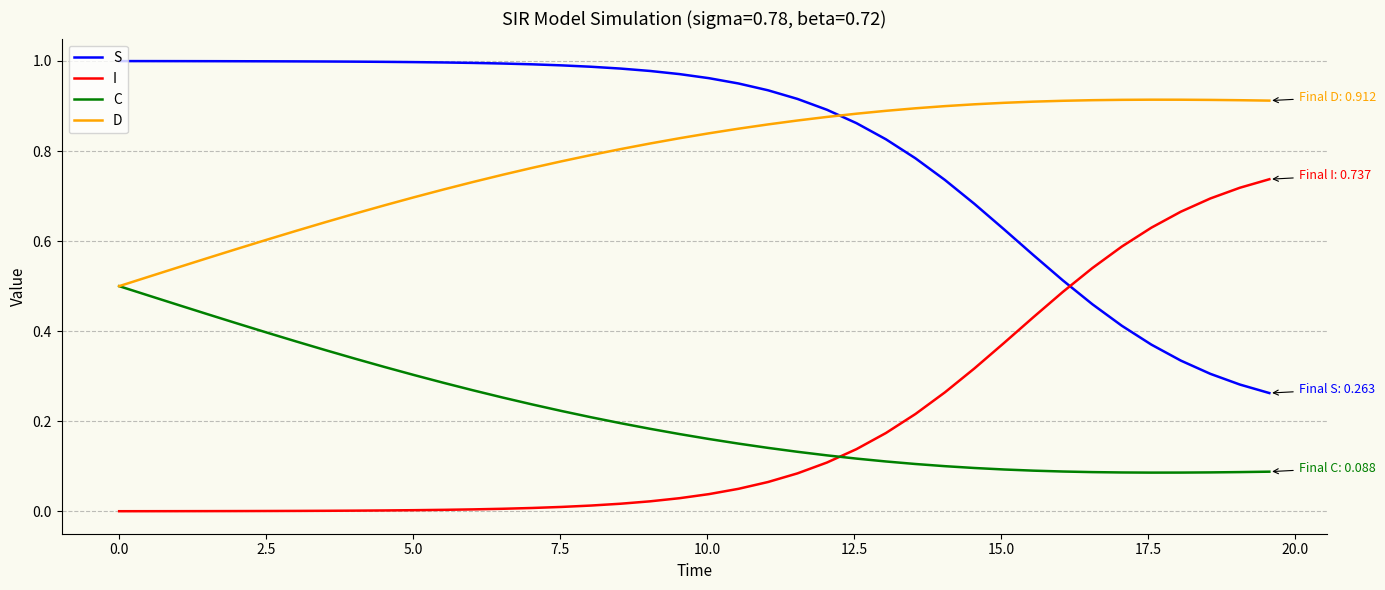

True or false: D and I intersect in this chart.

False